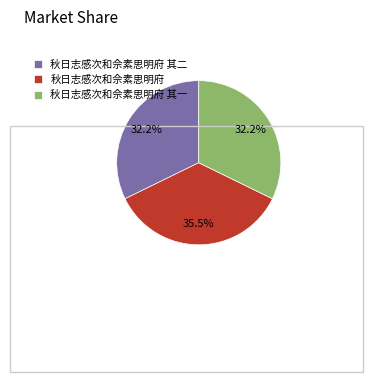

Count the number of slices in the pie.

3